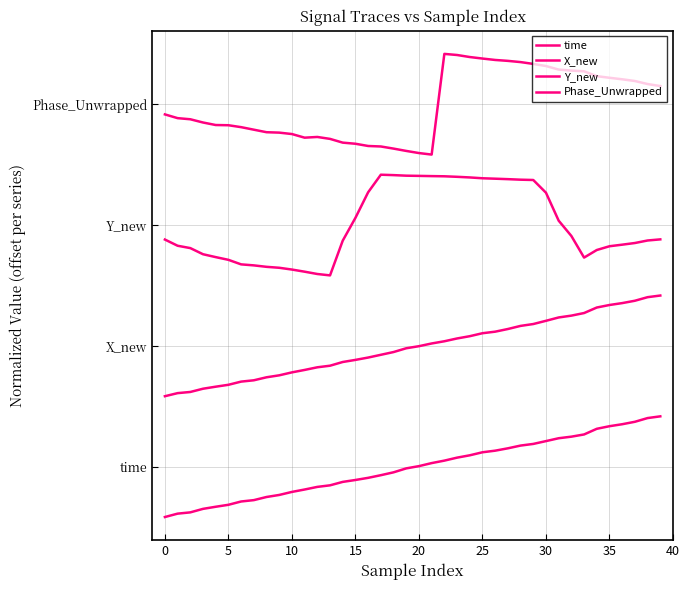

Is this an area chart (filled region under the line)?

No